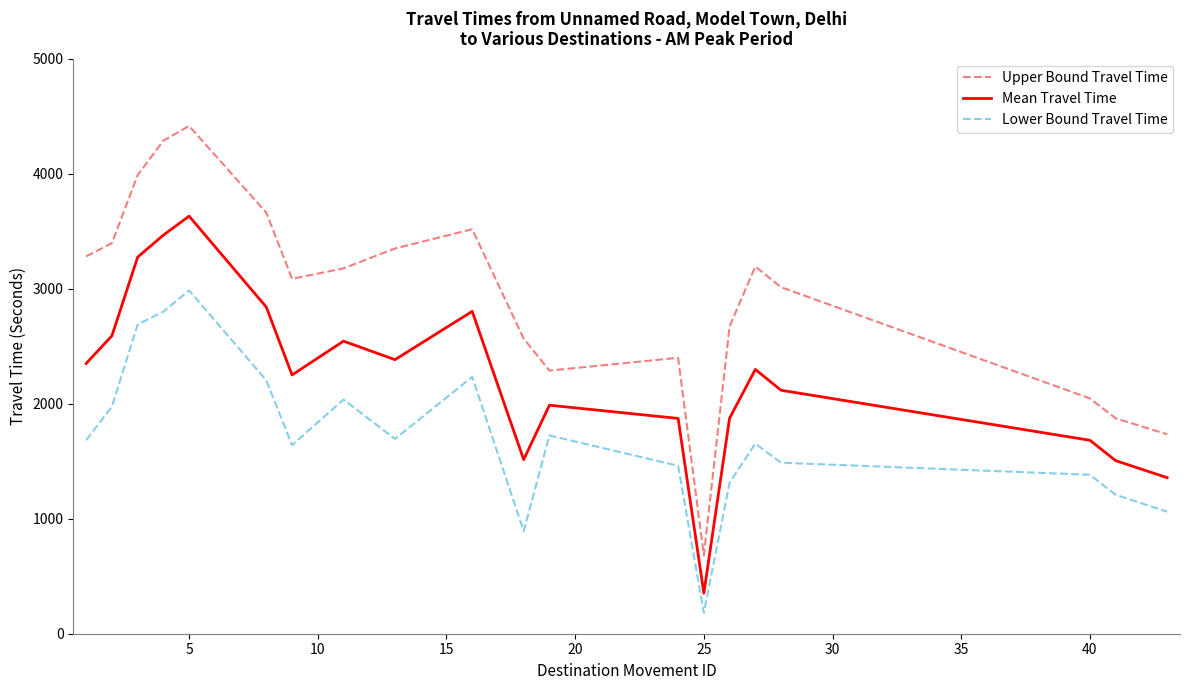

True or false: Mean Travel Time and Upper Bound Travel Time cross at least once.

False